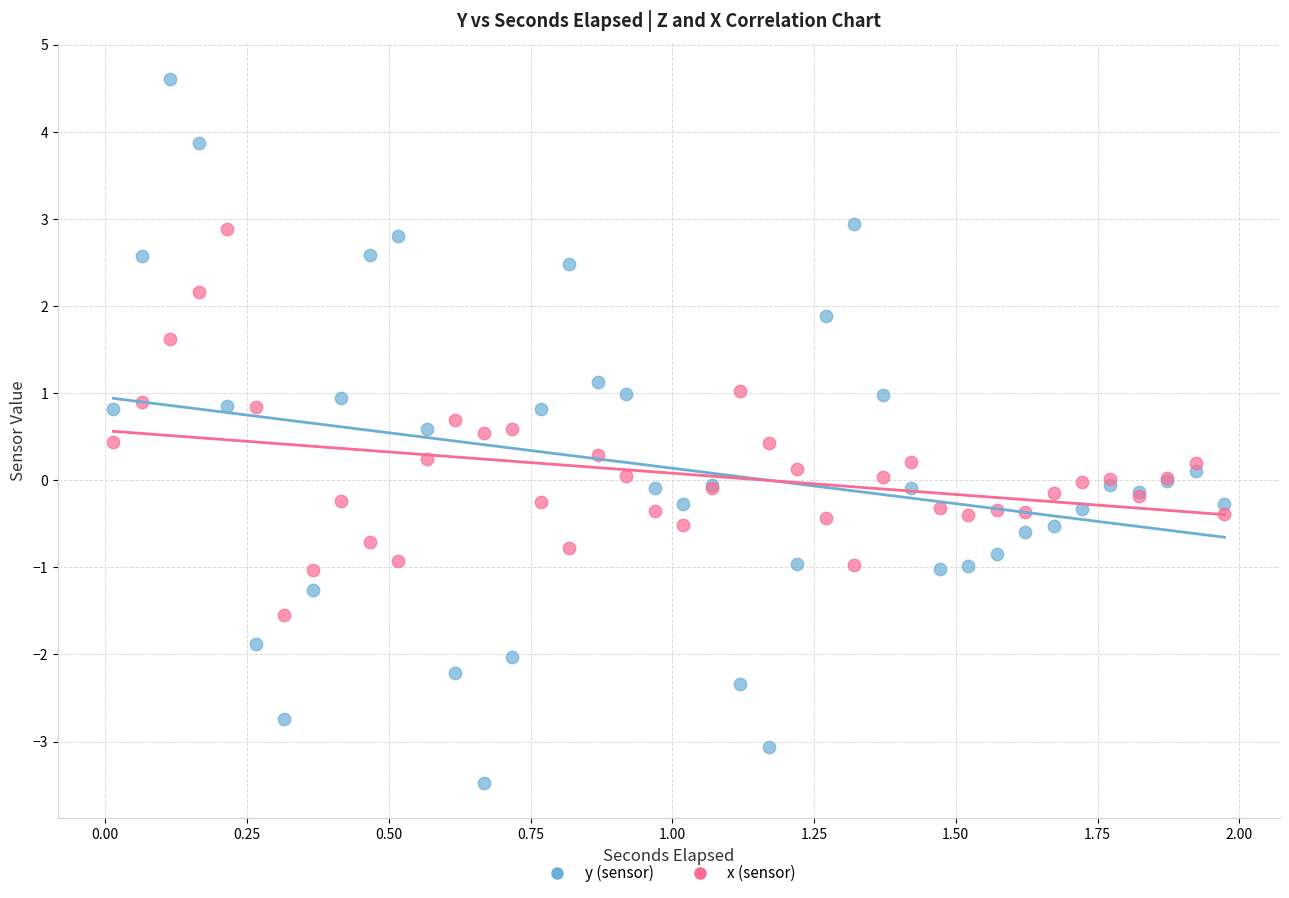

Which series contains the lowest Y value?

y (sensor)